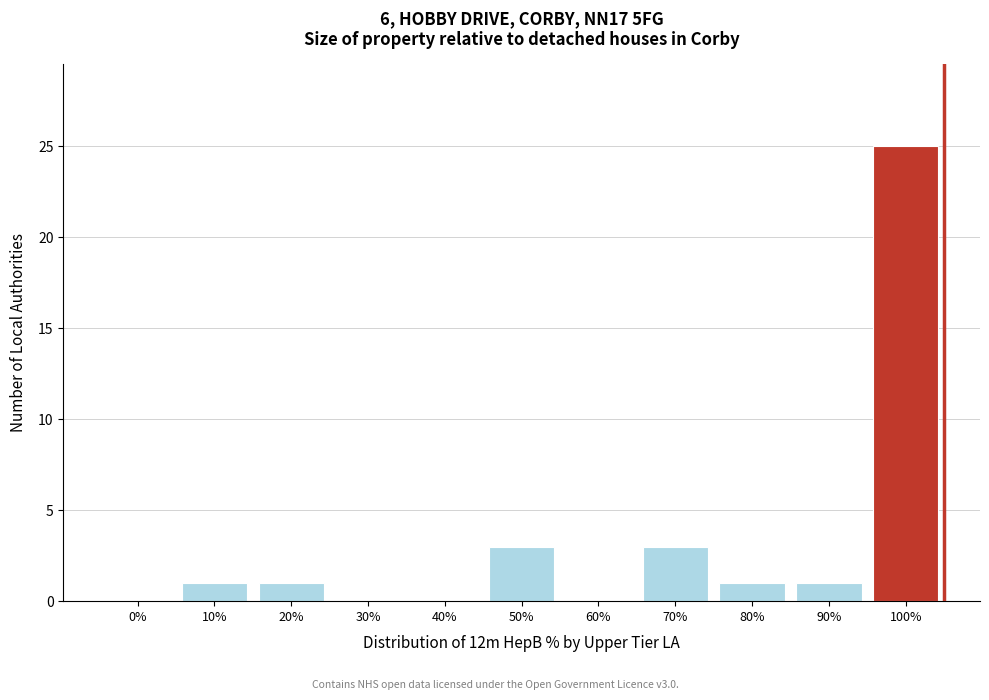

Reading left to right, transcribe all the data shown in this chart.

0%=0	10%=1	20%=1	30%=0	40%=0	50%=3	60%=0	70%=3	80%=1	90%=1	100%=25